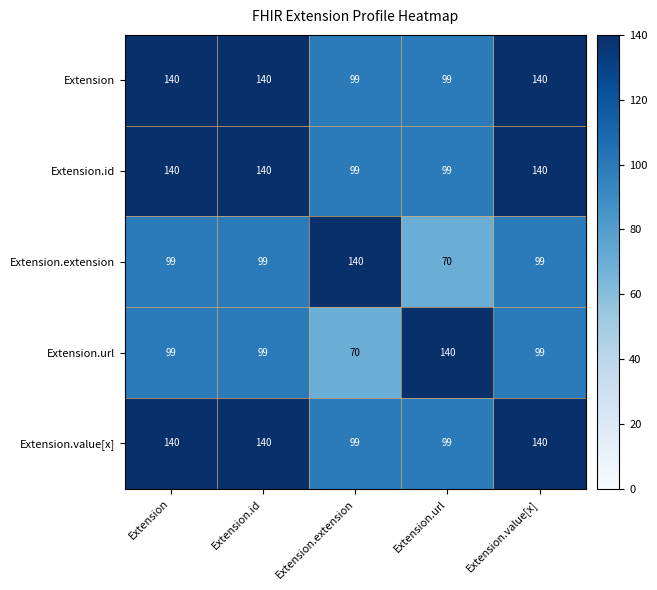

What is the spread (max minus min) of values at Extension.id?

41